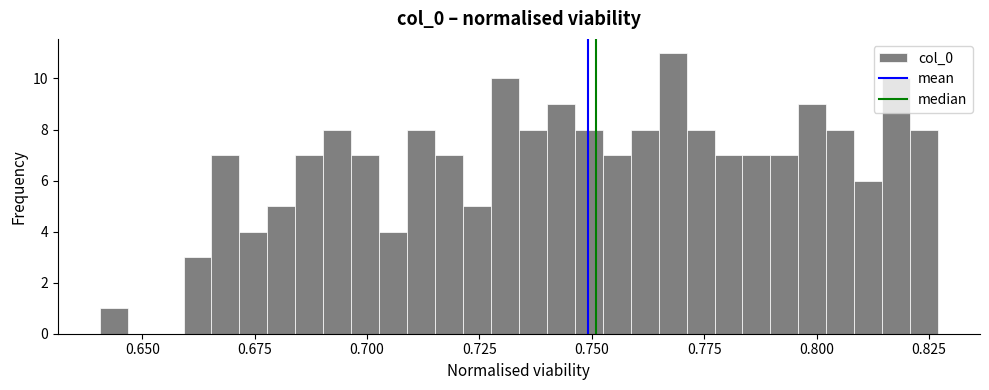

Around what value on the x-axis is the tallest bar? Give the approximate position of its centre, as read against the axis.

0.770